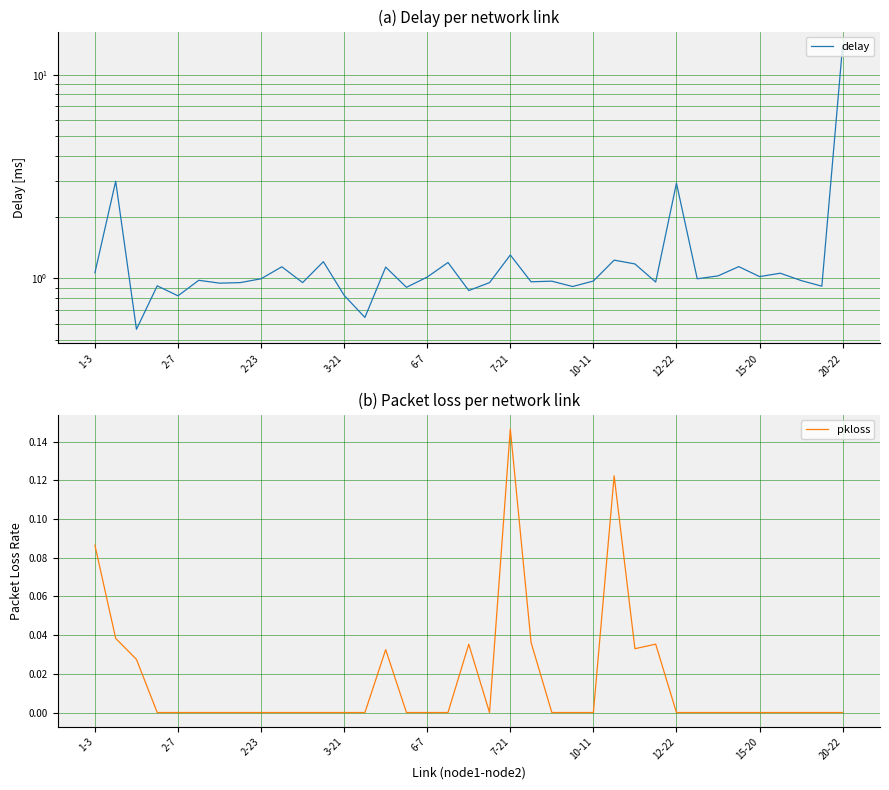

Which series has the largest range (max minus min)?

delay